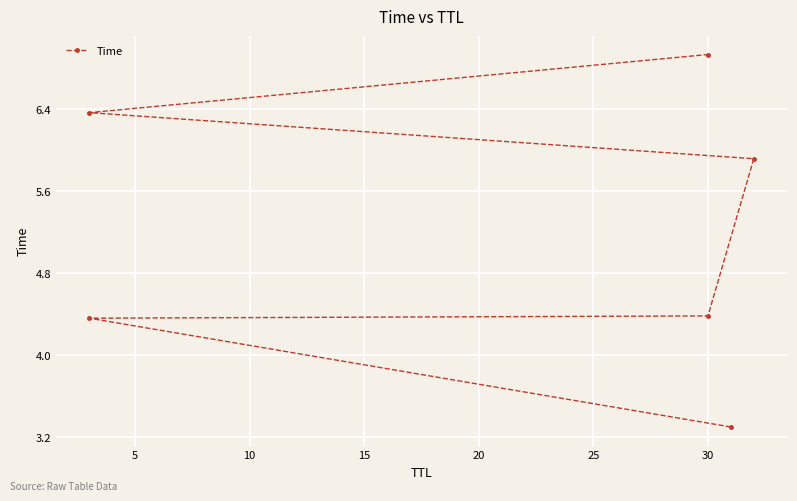

How many lines are shown in the chart?

1